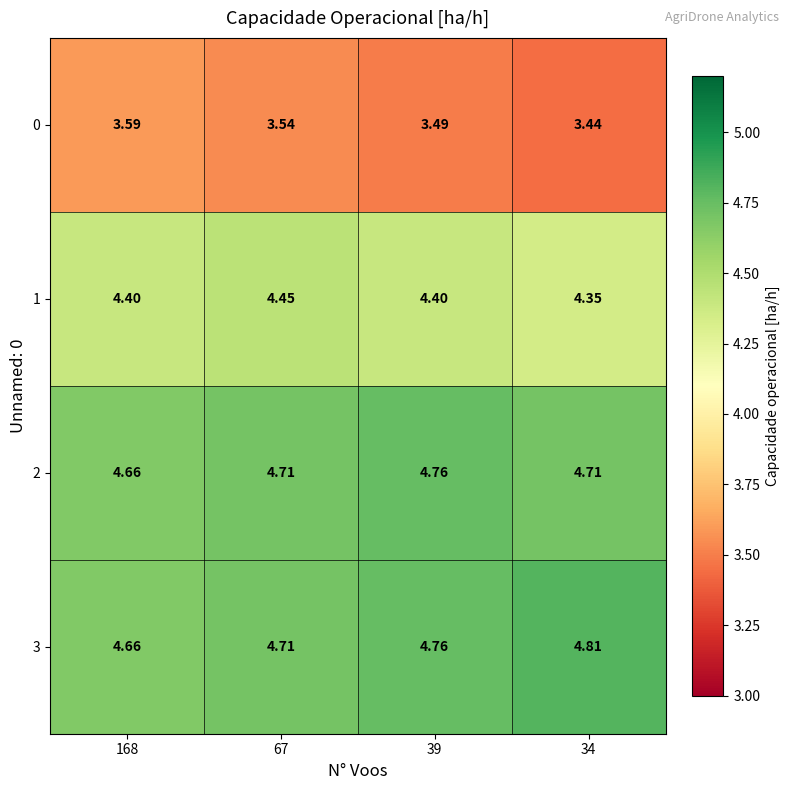

Is the value of 1 at 168 greater than the value of 3 at 39?

No